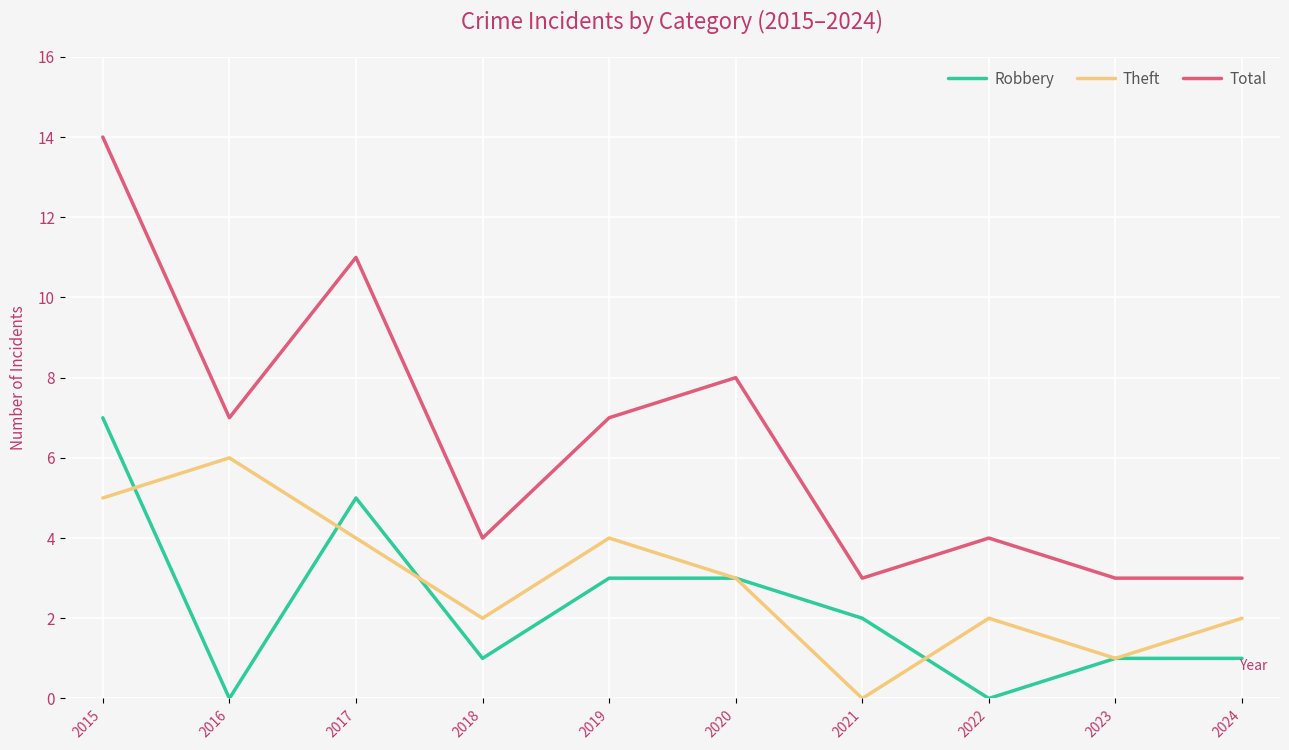

At which category does Total reach its first local peak?

2017